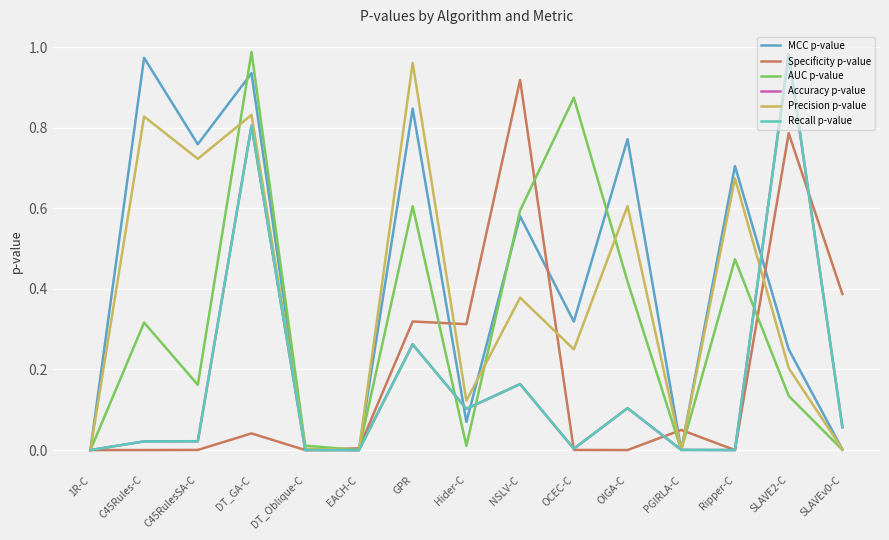

Which category has the lowest value in the Accuracy p-value series?

EACH-C